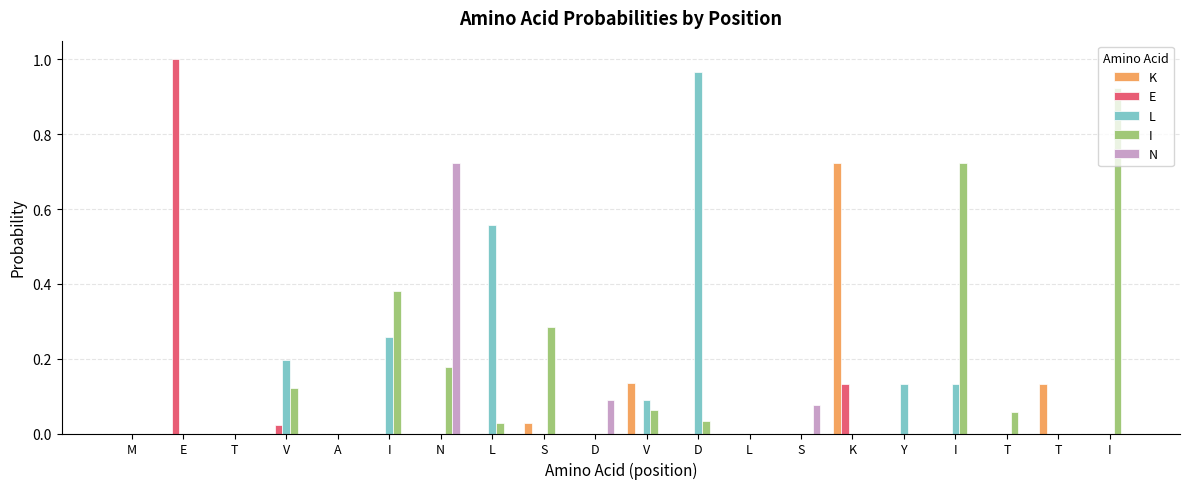

What is the total value across all series at L?

0.6